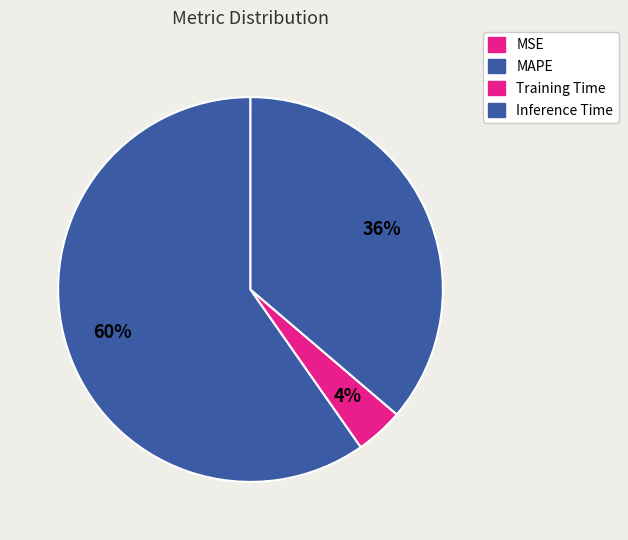

Combined, what portion of the pie is Training Time and MSE?

4.0%